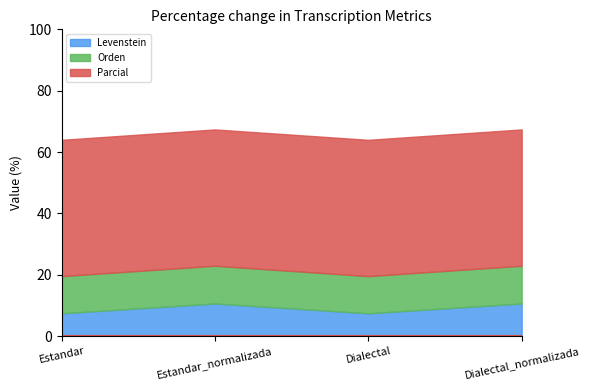

Does the chart display data point markers on the line(s)?

No